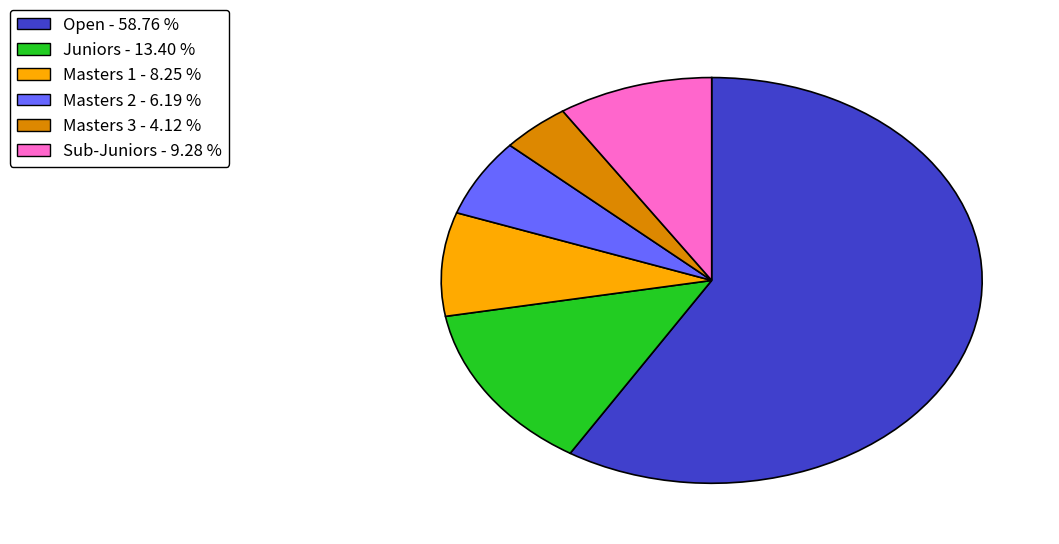

What is the largest slice in the pie chart?

Open